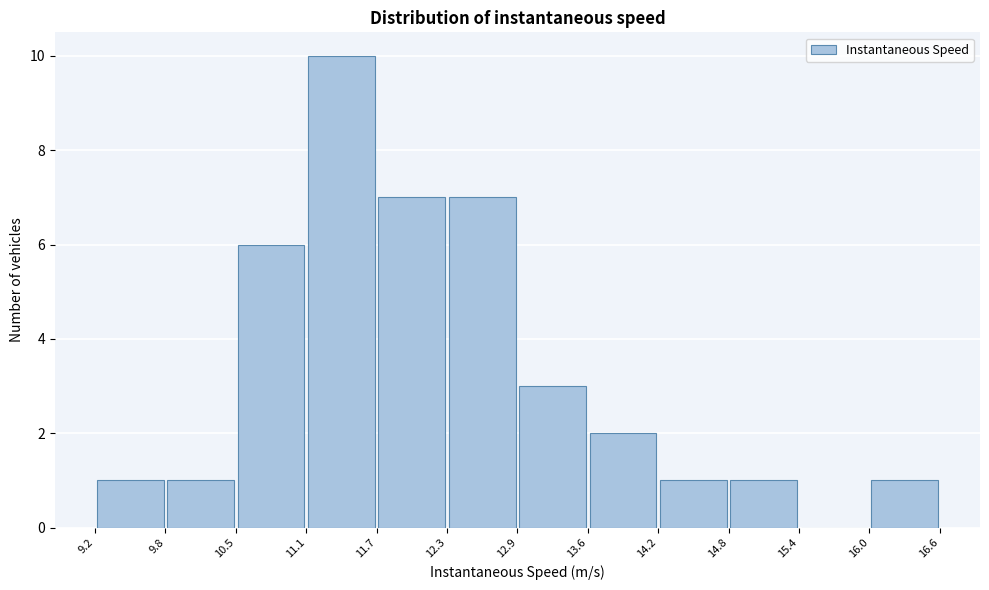

Which range on the x-axis has the tallest bar?

11.1 to 11.7